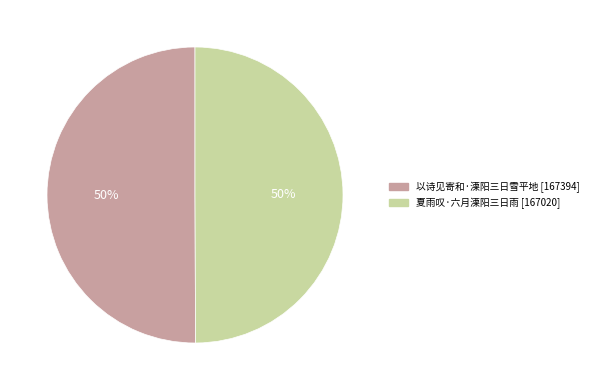

Approximately how many times larger is the value at 以诗见寄和·溧阳三日雪平地 compared to 夏雨叹·六月溧阳三日雨?

1.0